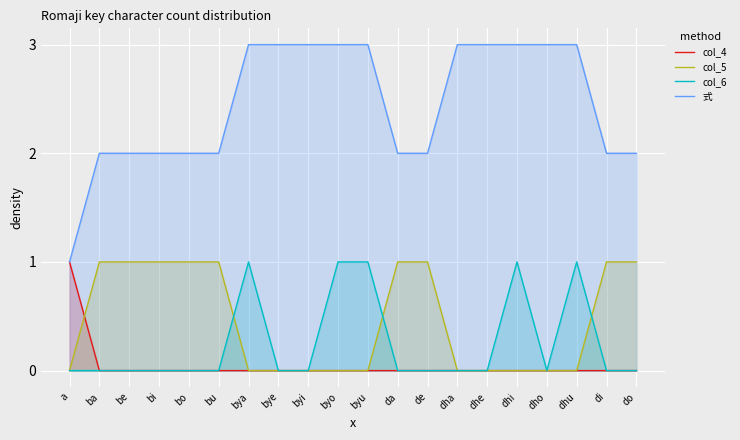

True or false: 式 has more than 0 interior local peaks.

False